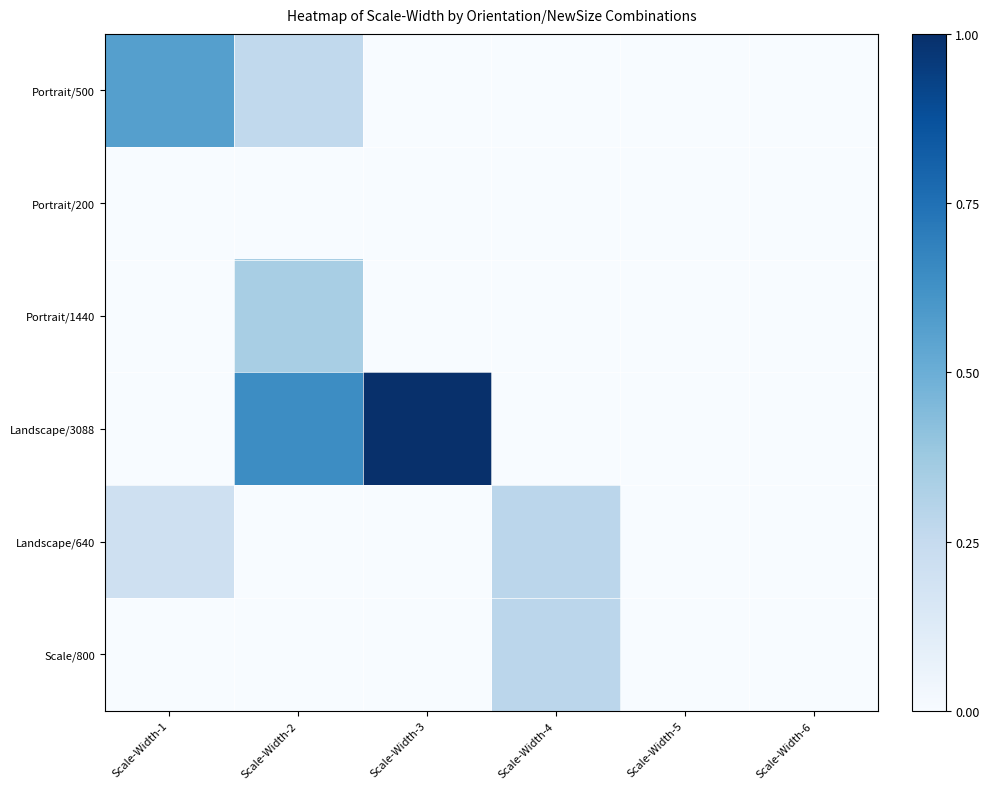

Reading right to left, list all the values displayed in this chart.

Portrait/500: Scale-Width-6=0.0	Scale-Width-5=0.0	Scale-Width-4=0.0	Scale-Width-3=0.0	Scale-Width-2=0.3	Scale-Width-1=0.6
Portrait/200: Scale-Width-6=0.0	Scale-Width-5=0.0	Scale-Width-4=0.0	Scale-Width-3=0.0	Scale-Width-2=0.0	Scale-Width-1=0.0
Portrait/1440: Scale-Width-6=0.0	Scale-Width-5=0.0	Scale-Width-4=0.0	Scale-Width-3=0.0	Scale-Width-2=0.3	Scale-Width-1=0.0
Landscape/3088: Scale-Width-6=0.0	Scale-Width-5=0.0	Scale-Width-4=0.0	Scale-Width-3=1.0	Scale-Width-2=0.6	Scale-Width-1=0.0
Landscape/640: Scale-Width-6=0.0	Scale-Width-5=0.0	Scale-Width-4=0.3	Scale-Width-3=0.0	Scale-Width-2=0.0	Scale-Width-1=0.2
Scale/800: Scale-Width-6=0.0	Scale-Width-5=0.0	Scale-Width-4=0.3	Scale-Width-3=0.0	Scale-Width-2=0.0	Scale-Width-1=0.0